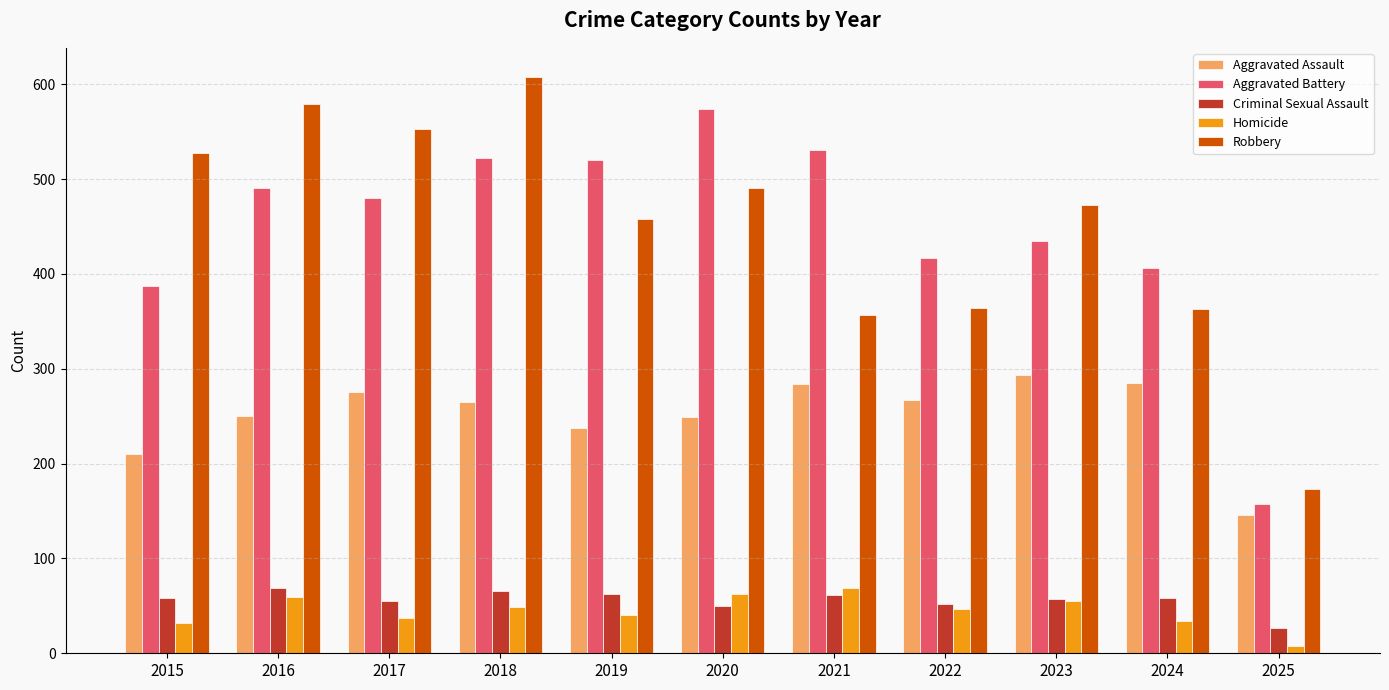

Between 2018 and 2024, which series saw the biggest shift?

Robbery